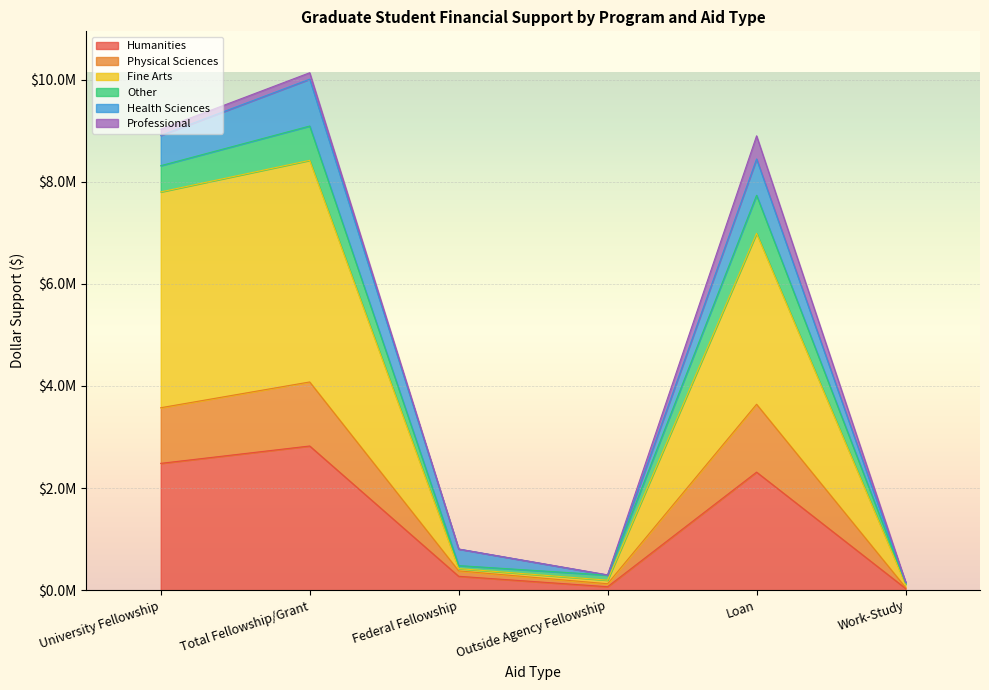

Which series has the widest spread of values?

Fine Arts